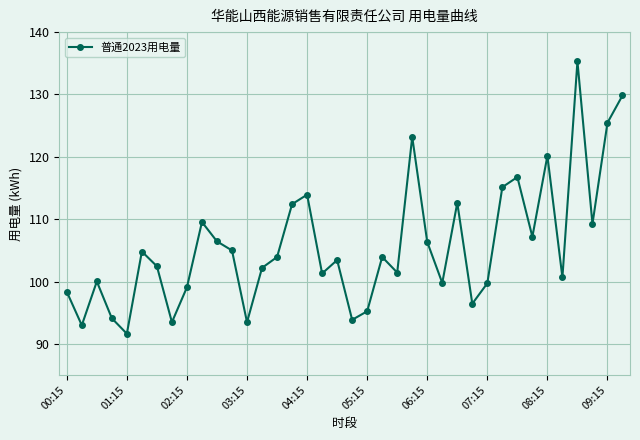

What is the maximum value shown in the chart?

135.3